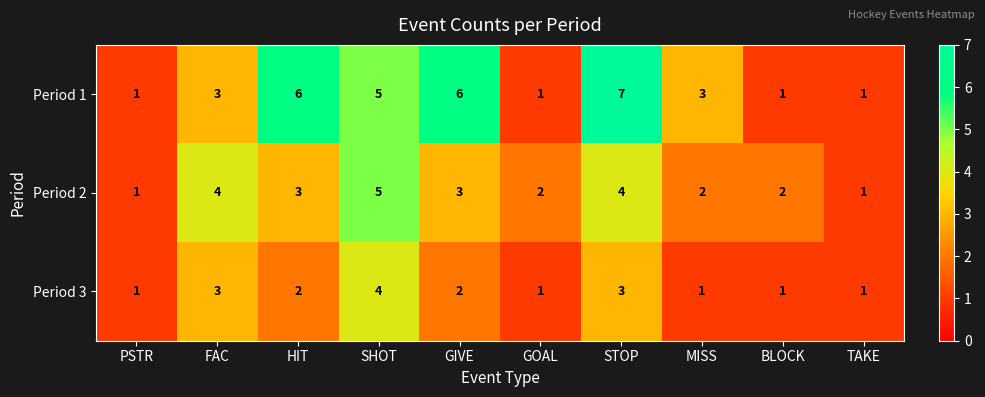

Is it true that Period 2 equals 1 at PSTR?

True